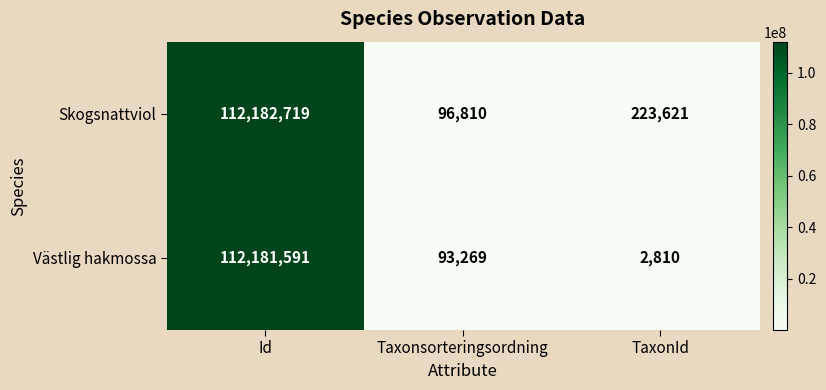

At which category does the chart reach its minimum across all series?

TaxonId